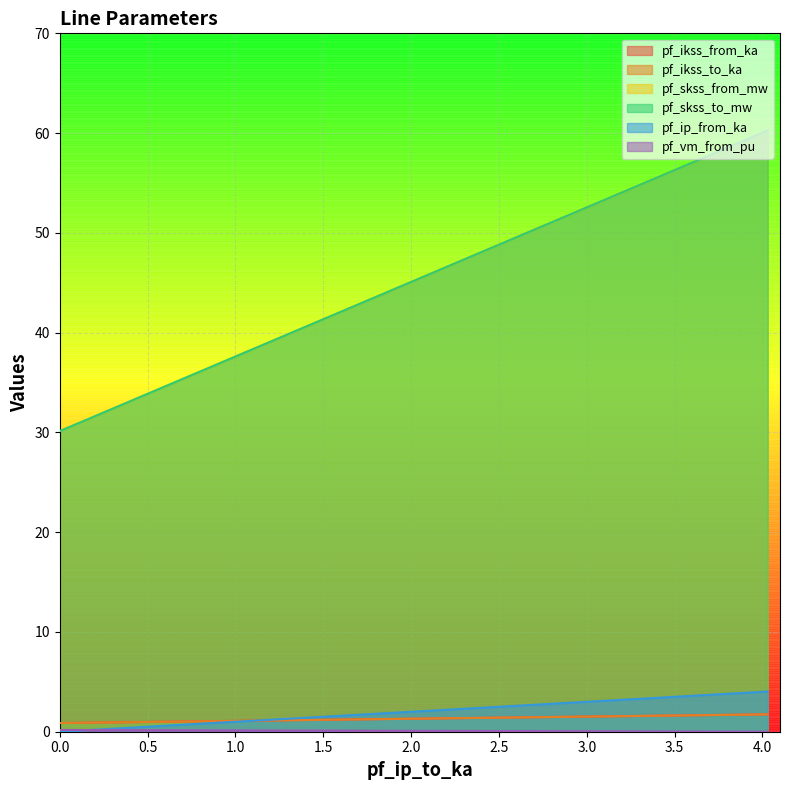

What value does the pf_skss_from_mw series have at 0.0?

30.1